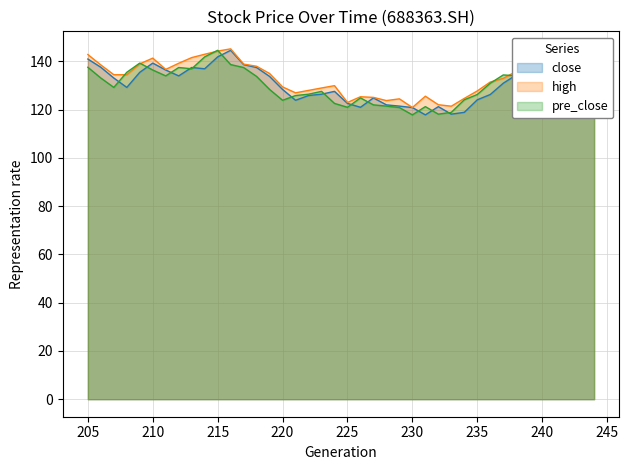

What is the sum of all close values?

5185.8